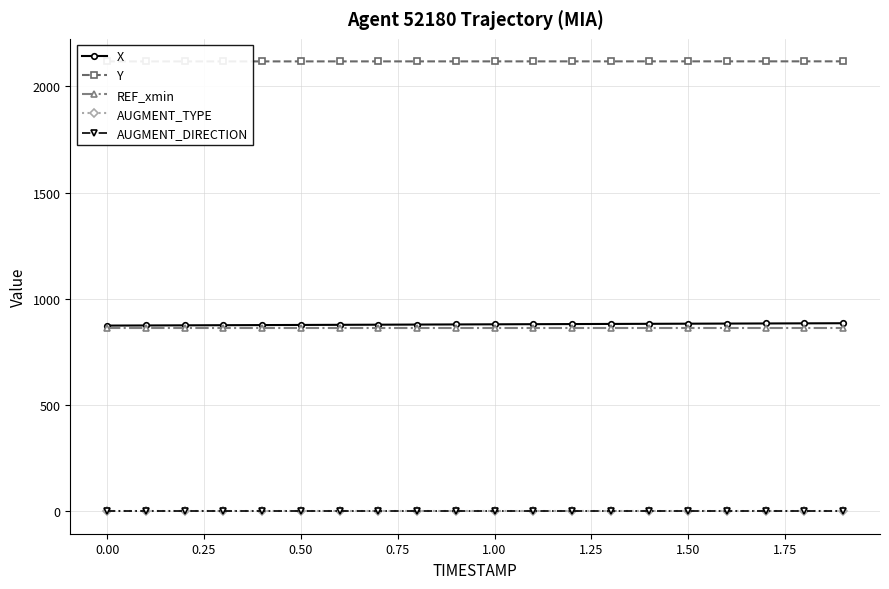

True or false: AUGMENT_DIRECTION and X intersect in this chart.

False